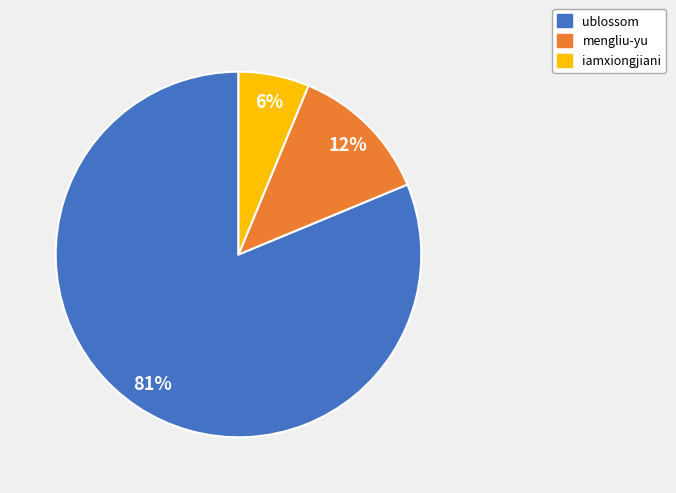

To the nearest percent, what is the average slice percentage?

33%